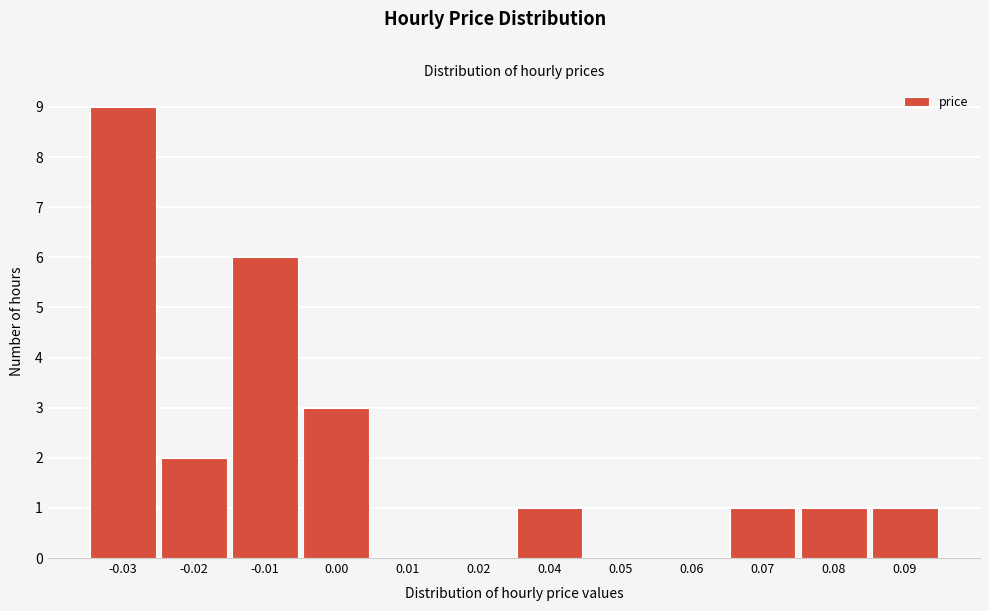

Reading right to left, transcribe all the data shown in this chart.

0.09=1	0.08=1	0.07=1	0.06=0	0.05=0	0.04=1	0.02=0	0.01=0	0.00=3	-0.01=6	-0.02=2	-0.03=9